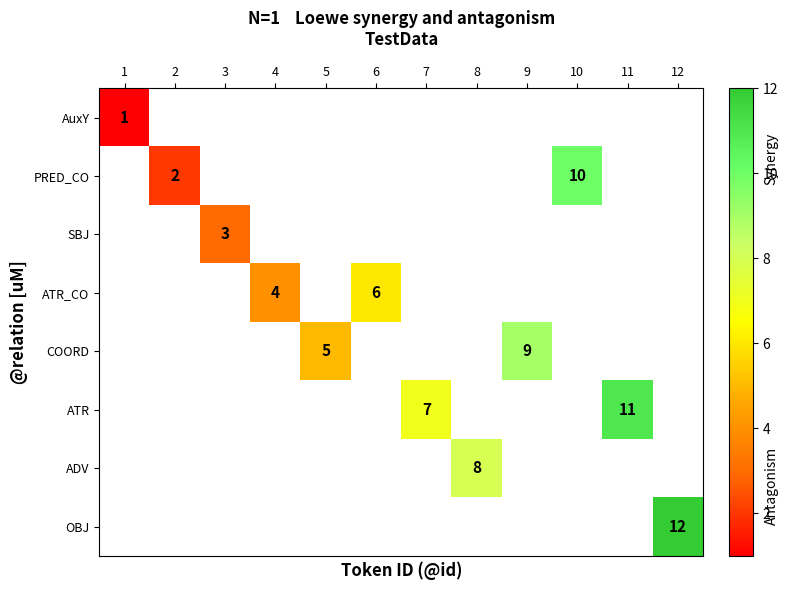

Count the number of categories in the chart.

12